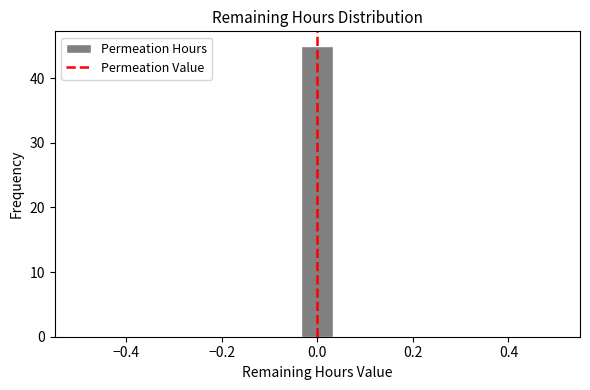

Around what value on the x-axis is the tallest bar? Give the approximate position of its centre, as read against the axis.

0.00